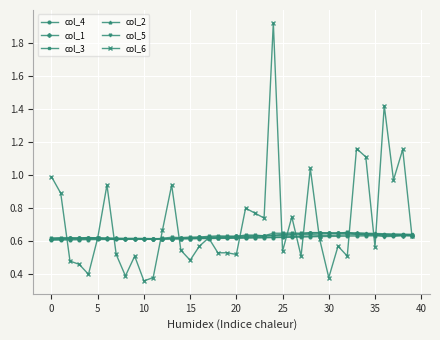

Count the number of categories in the chart.

40